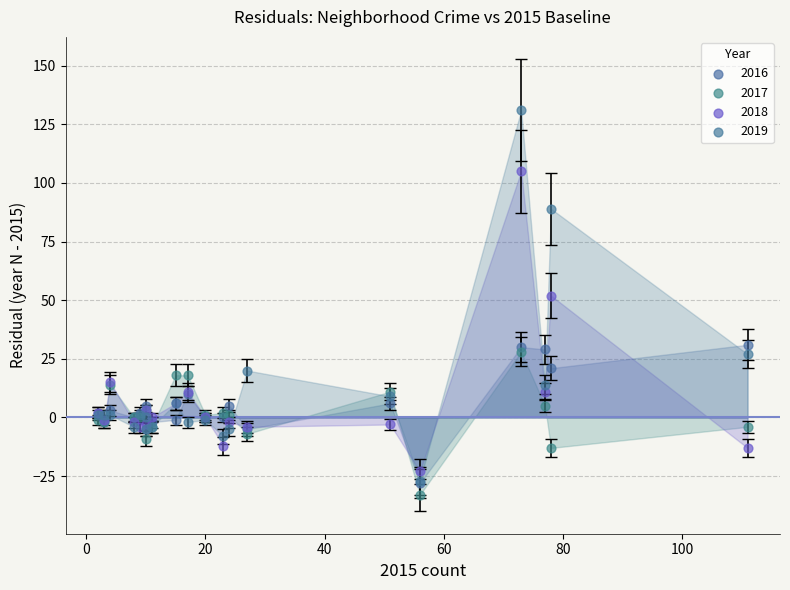

Across all series, what Y value is closest to 49?

52